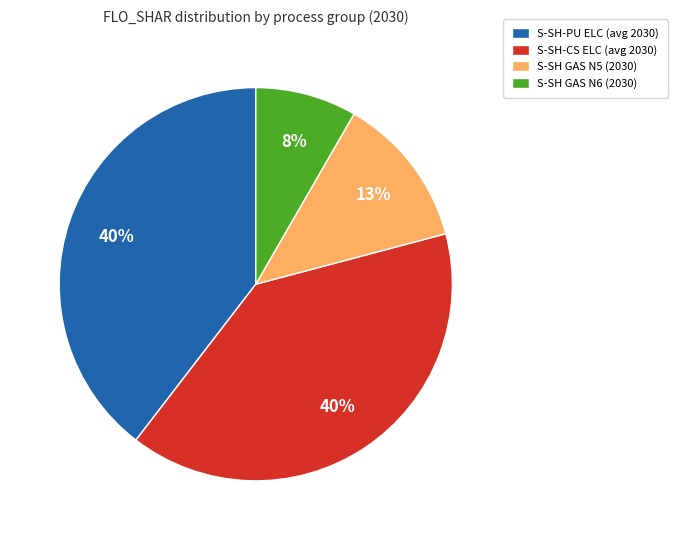

To the nearest percent, what is the average slice percentage?

25%